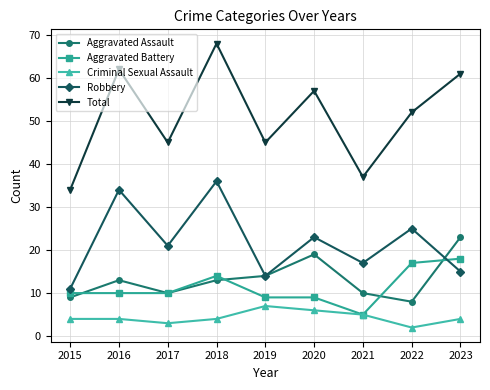

Where is Total nearest to the value 51?

2022